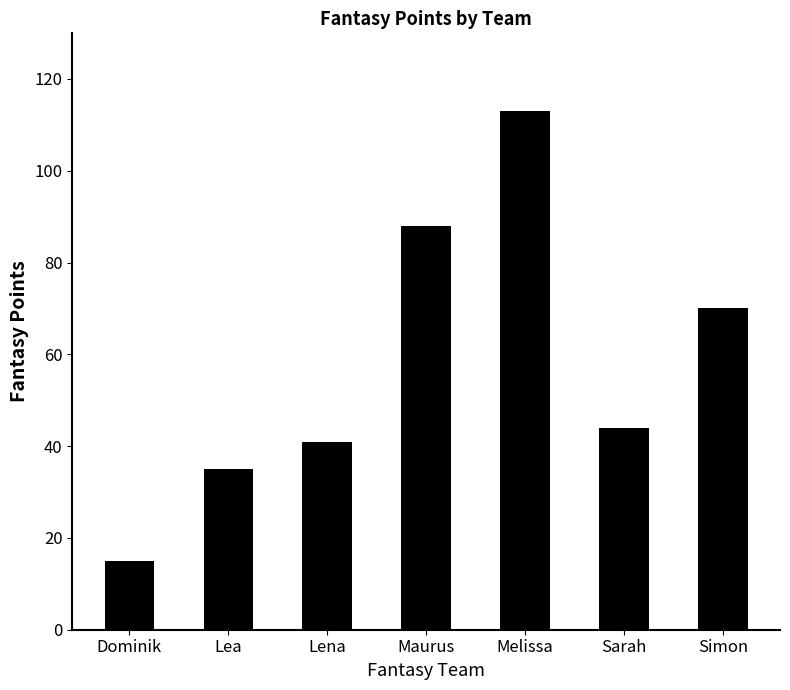

What is the change in value from Dominik to Maurus?

+73